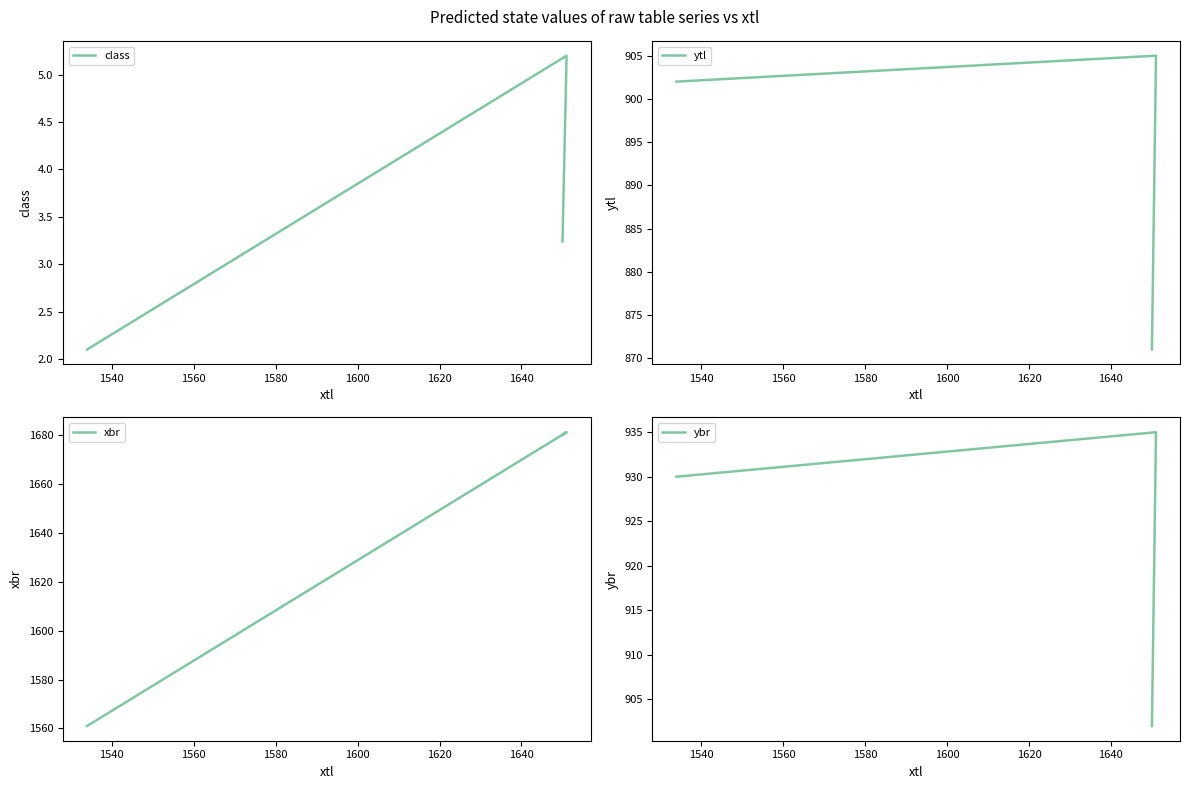

What is the value of the xbr point at the 1st from the left?

1561.0